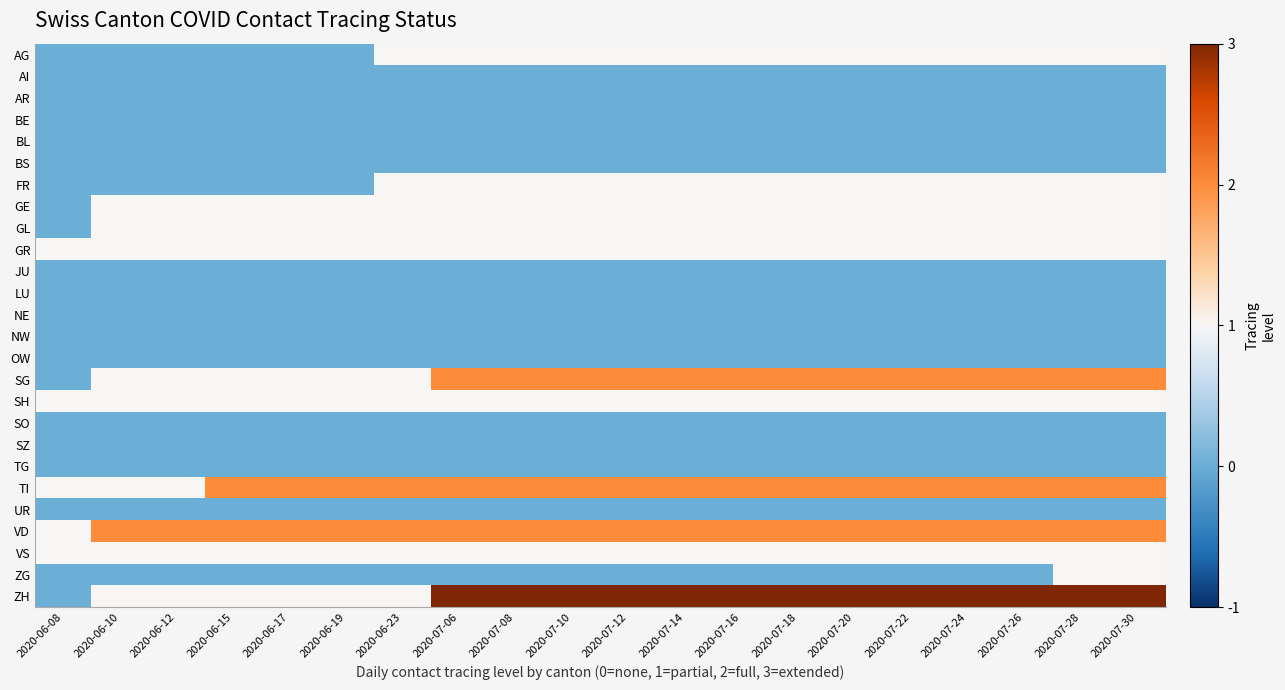

How many data points does each series have?

20